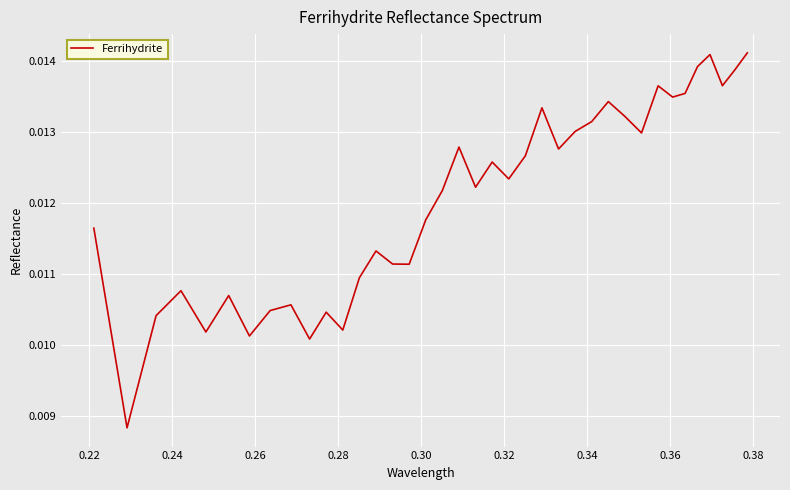

Where is the data nearest to the value 0?

0.22